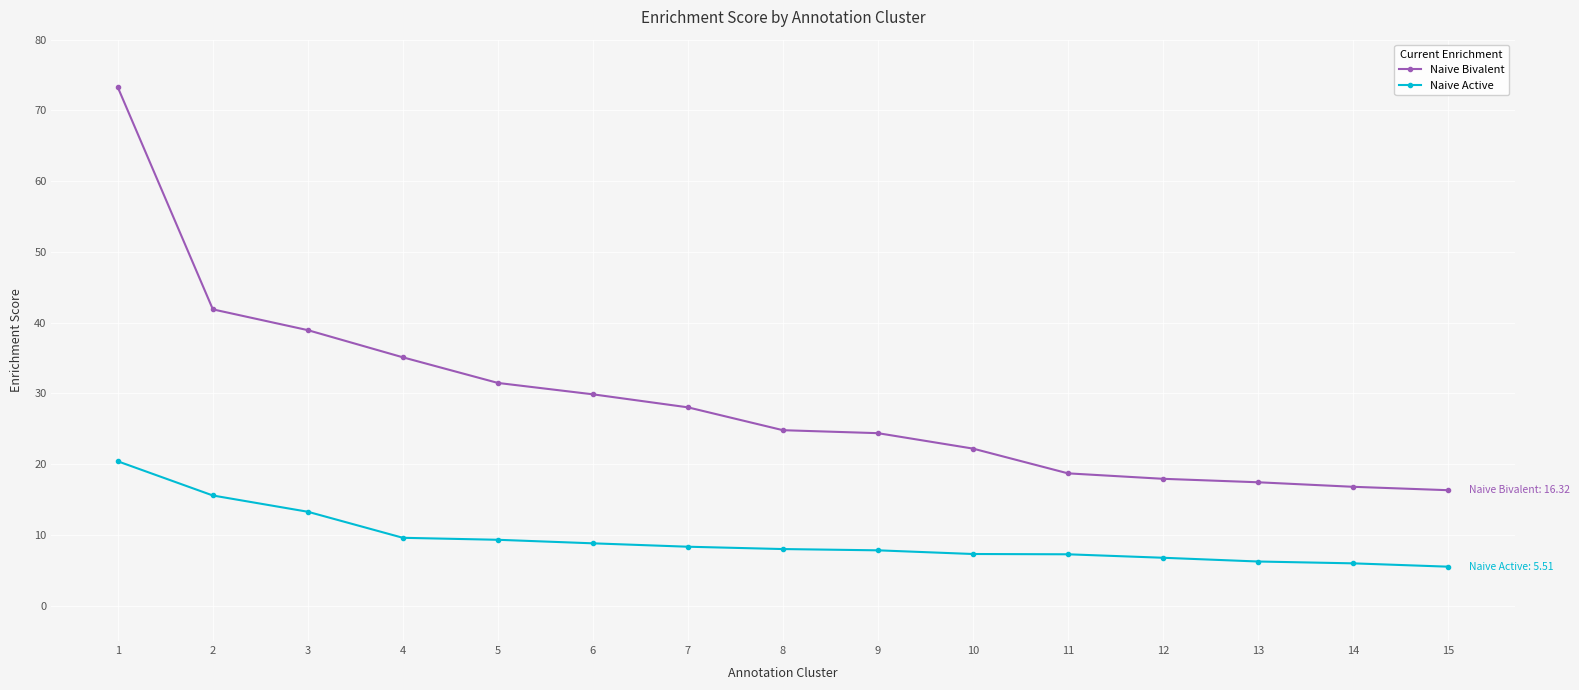

Rank the series at 12 from highest to lowest value.

Naive Bivalent, Naive Active